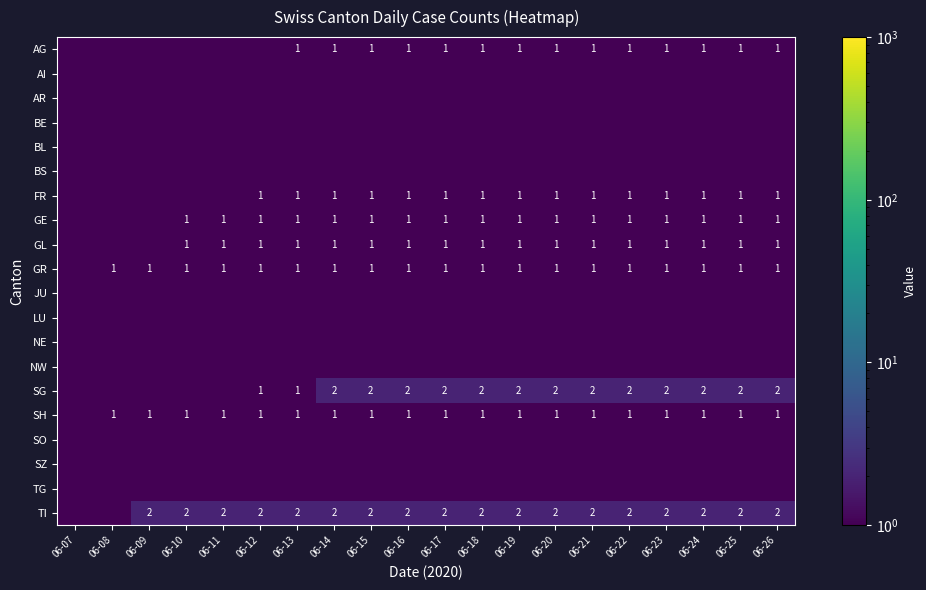

Which has a higher value, 06-11 or 06-22?

06-22